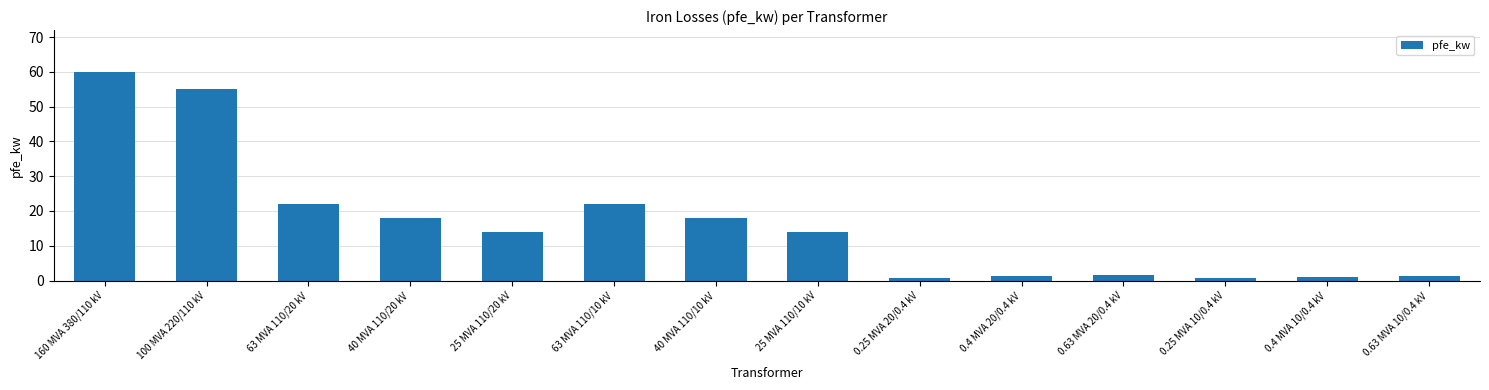

What is the difference between the maximum and minimum values?

59.4